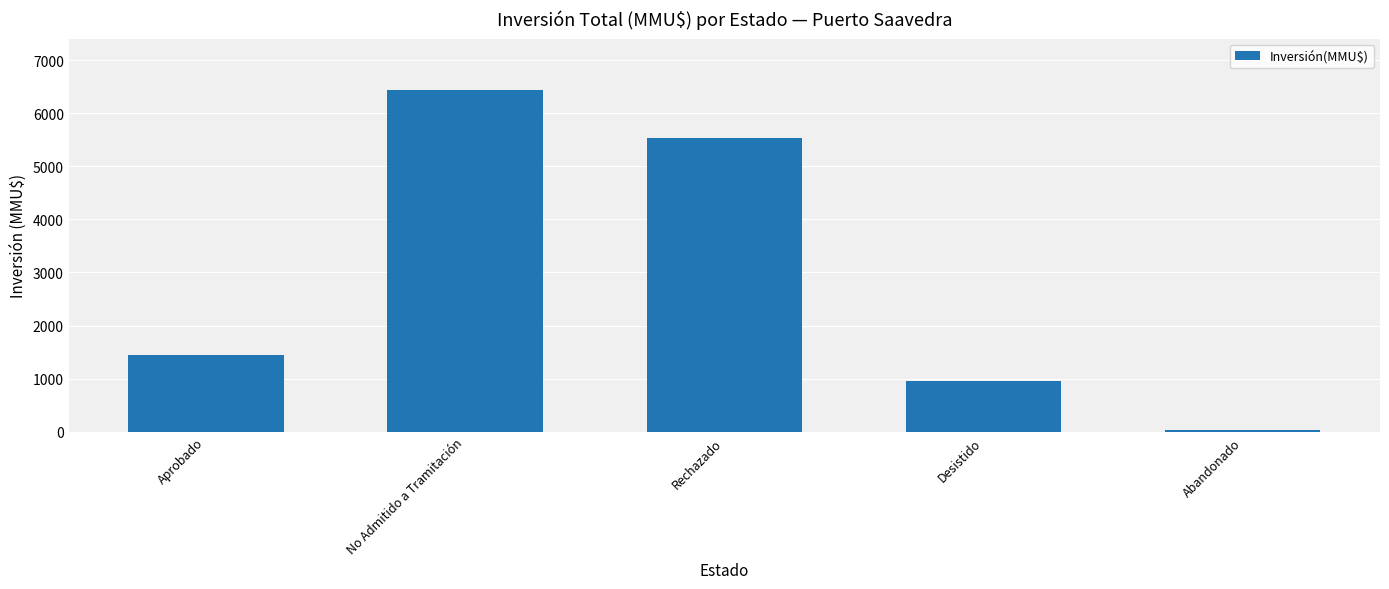

What is the maximum value shown in the chart?

6445